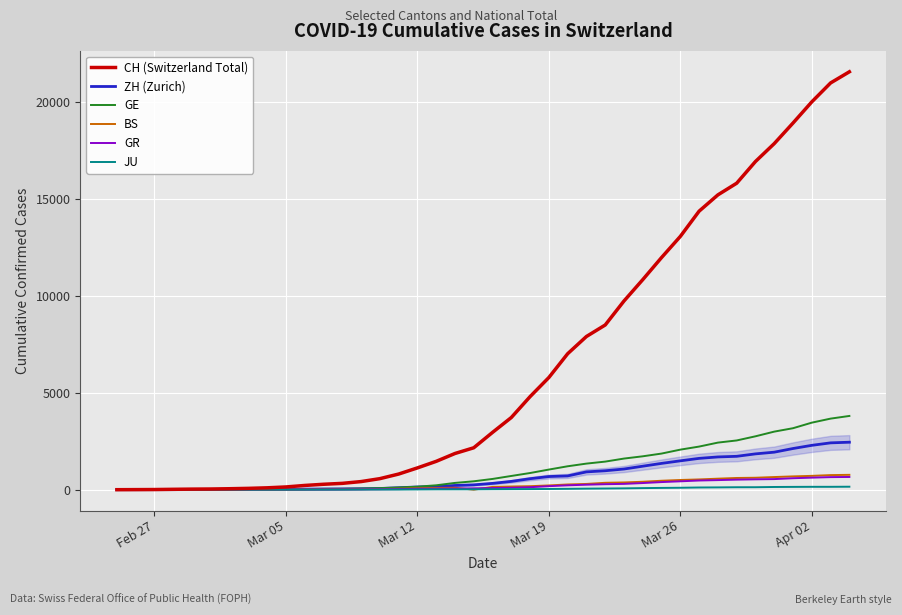

What is the highest value of the CH (Switzerland Total) series?

21574